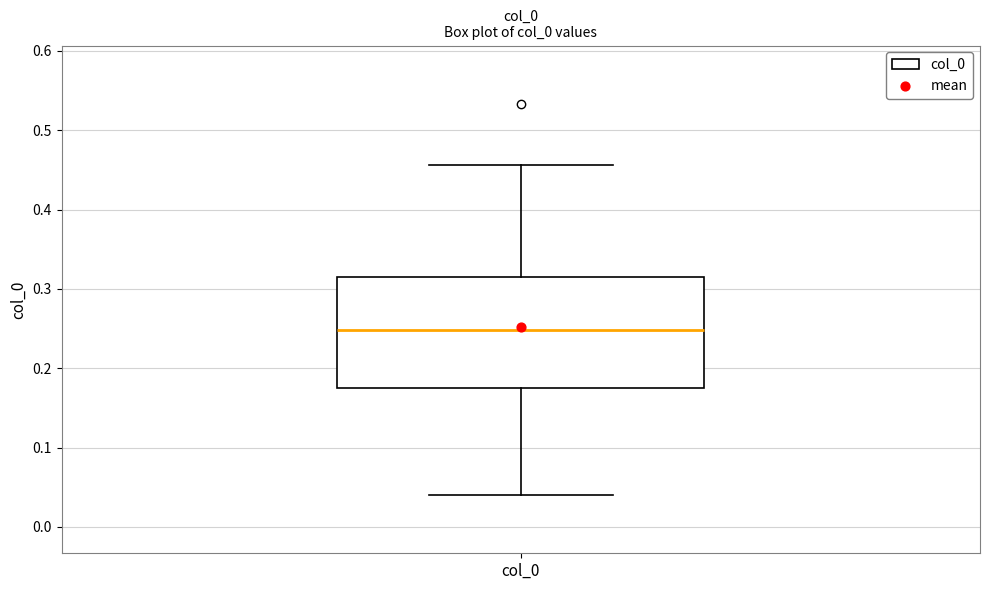

Where is the lower edge of the box for col_0 on the y-axis? The values are not printed on the chart, so give them approximately, as read against the axis.

0.18